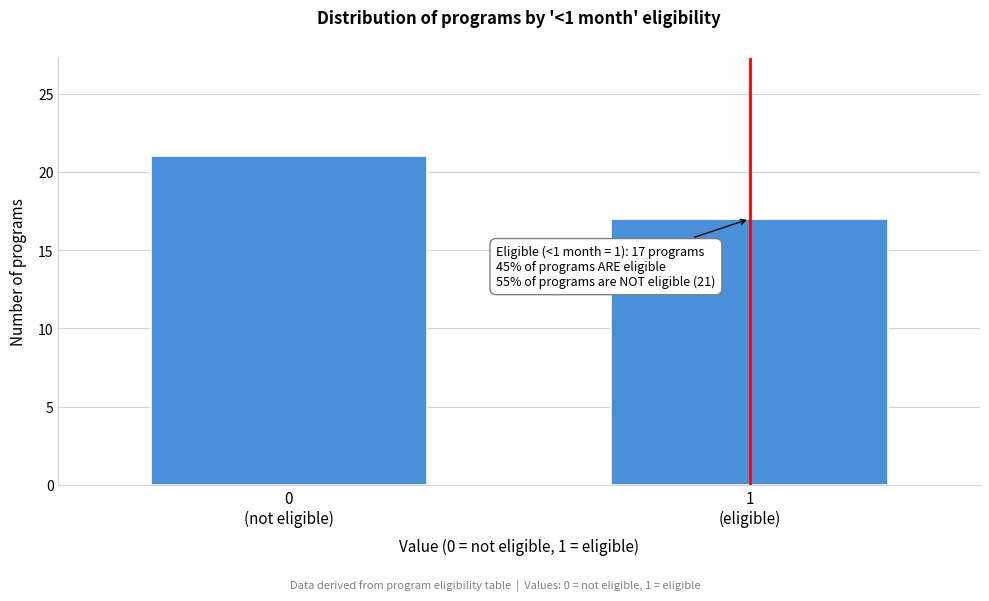

Reading left to right, transcribe all the data shown in this chart.

21	17